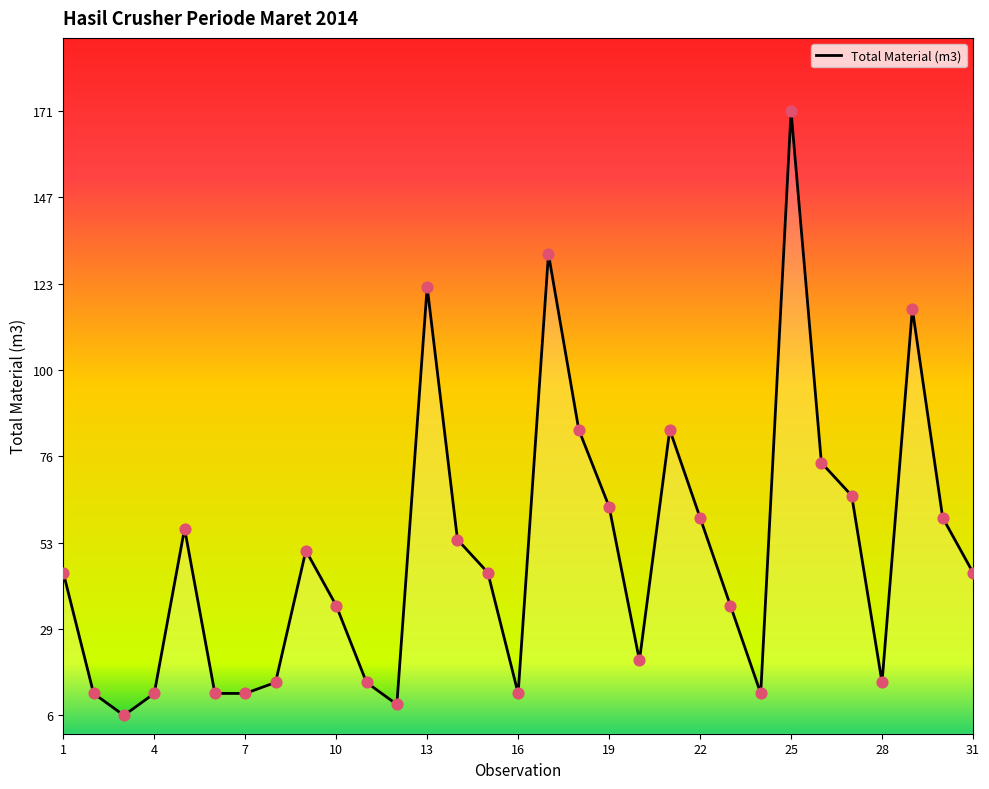

What is the minimum value shown in the chart?

6